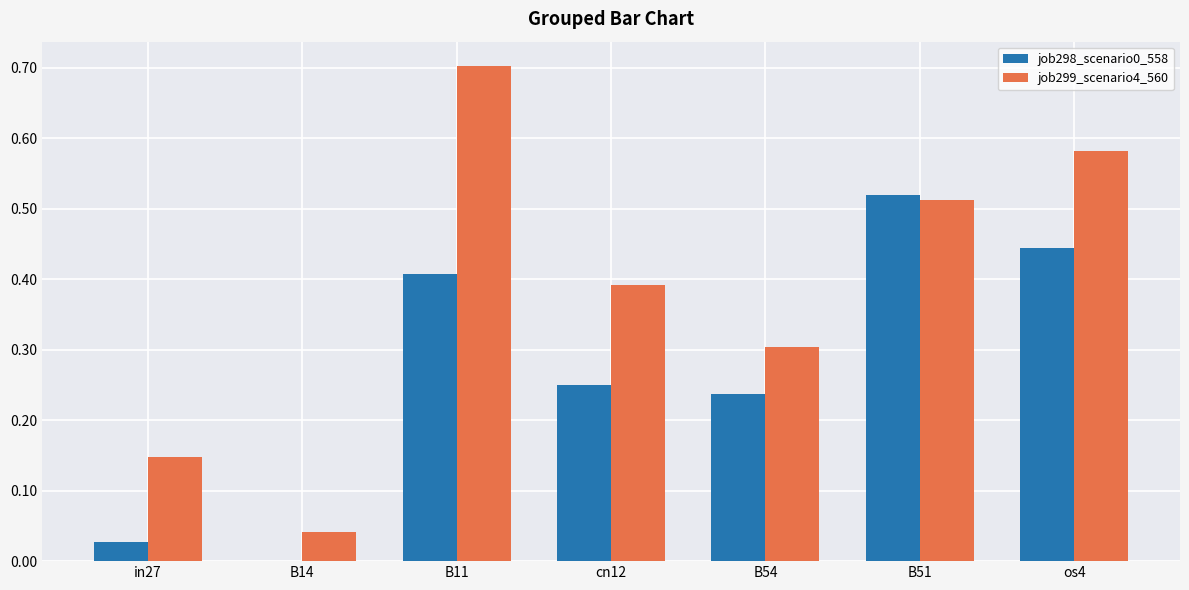

Is it true that job299_scenario4_560 equals 1.2 at B11?

False